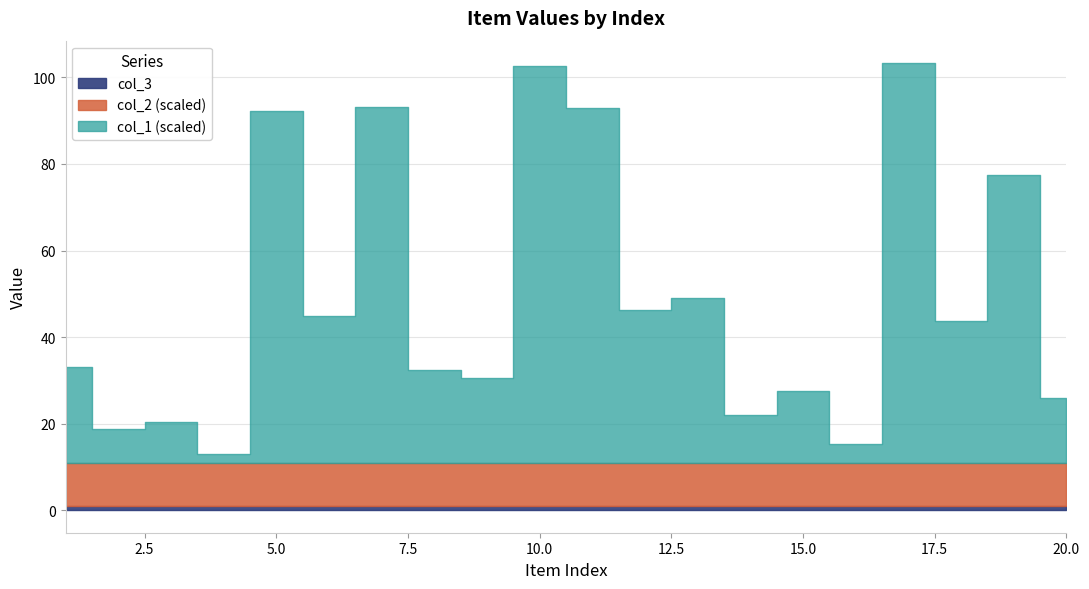

True or false: col_1 and col_3 intersect in this chart.

False